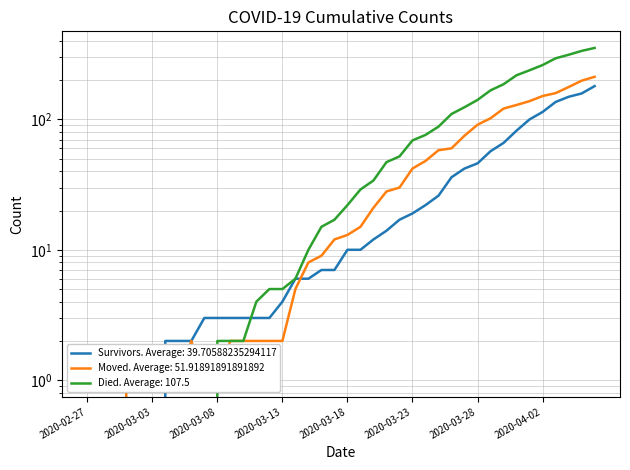

What is the sum of all moved values?

1921